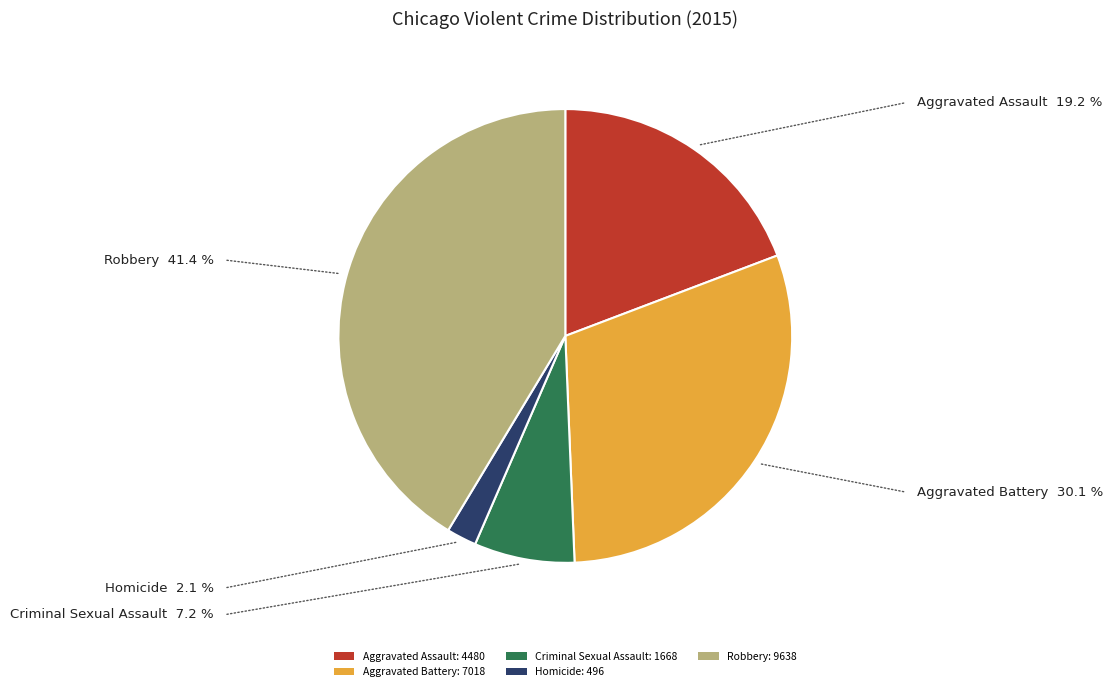

Rank the categories by value from lowest to highest.

Homicide, Criminal Sexual Assault, Aggravated Assault, Aggravated Battery, Robbery